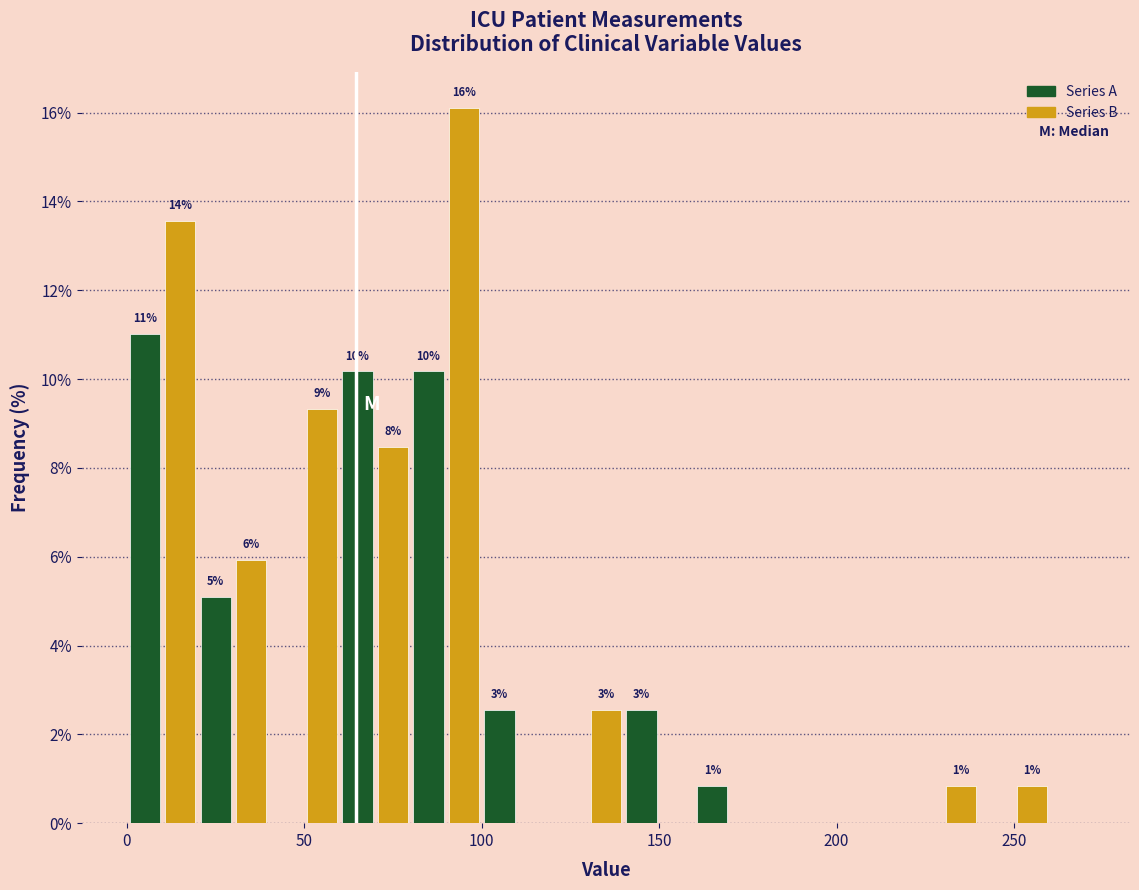

Read against the x-axis, roughly where is the centre of the tallest bar?

95